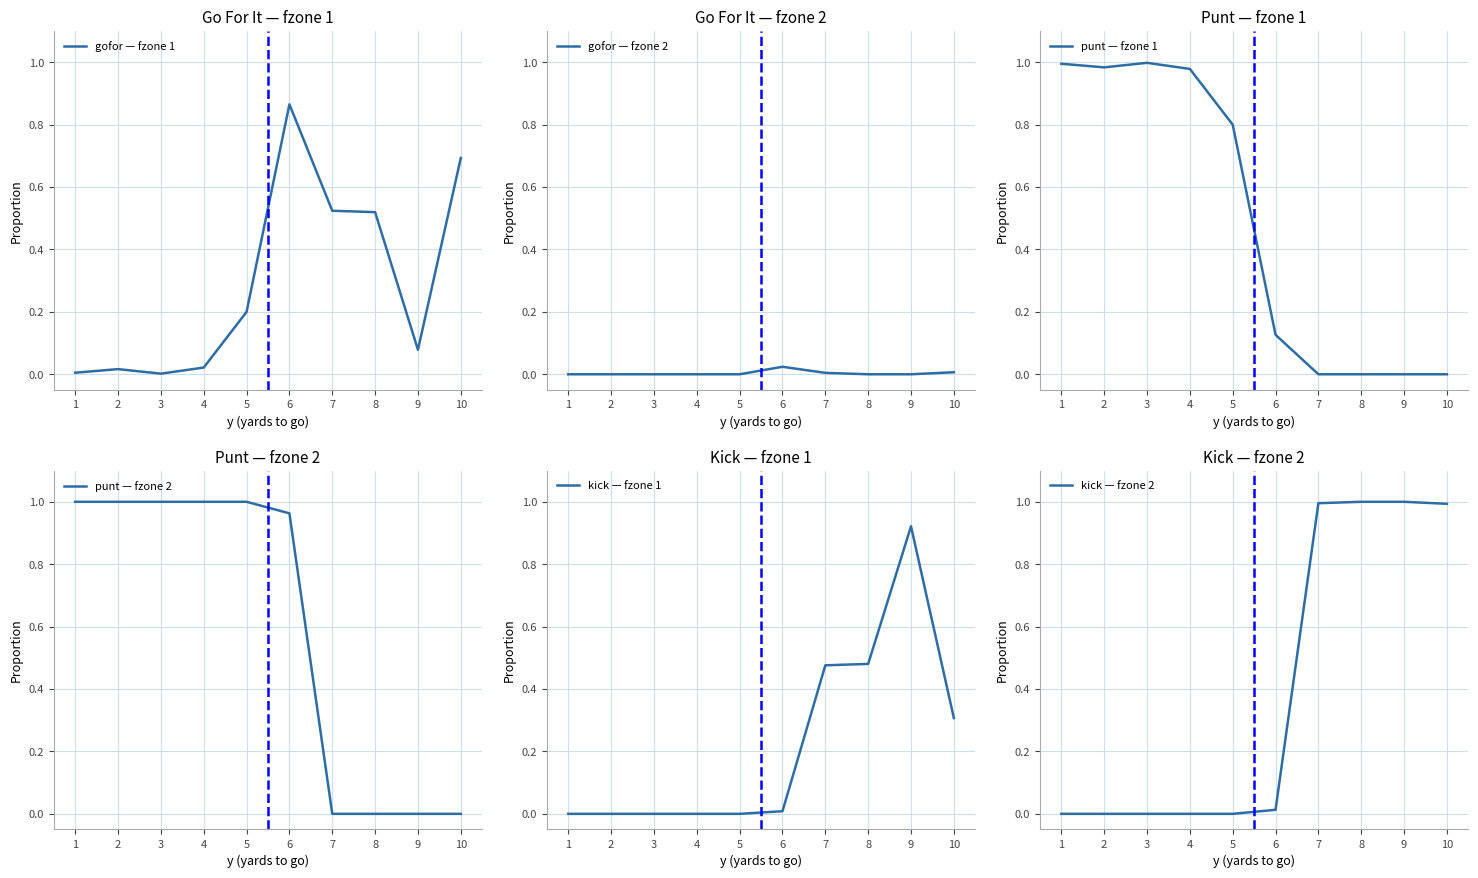

Between 1 and 9, which series saw the biggest shift?

punt — fzone 2